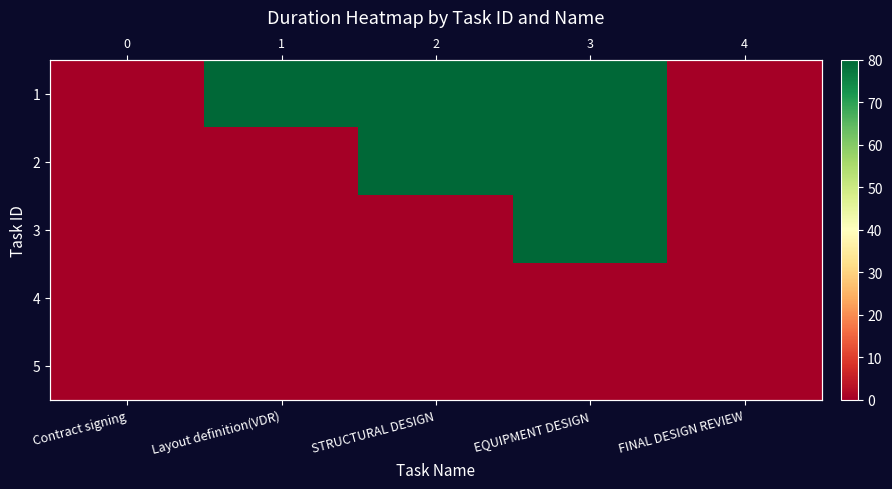

Rank the series at FINAL DESIGN REVIEW from highest to lowest value.

1, 2, 3, 4, 5